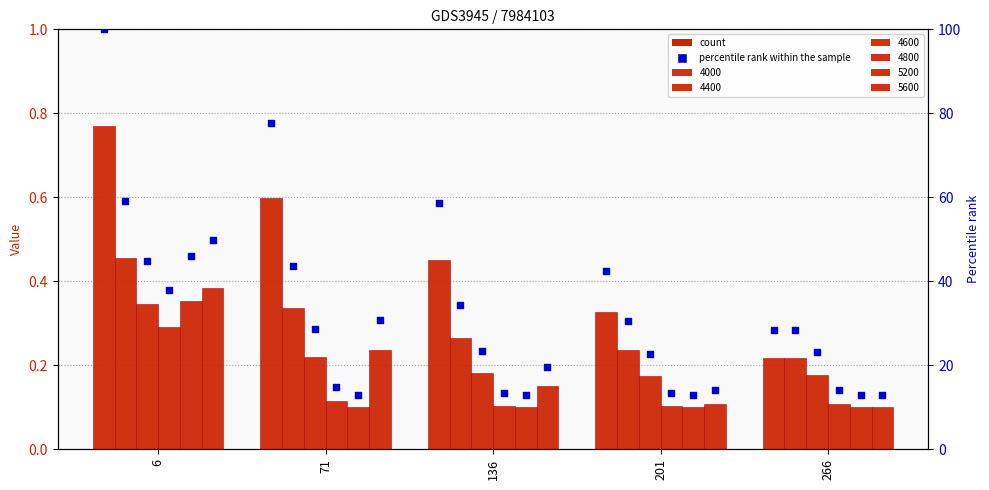

Between 266 and 71, which is larger?

71